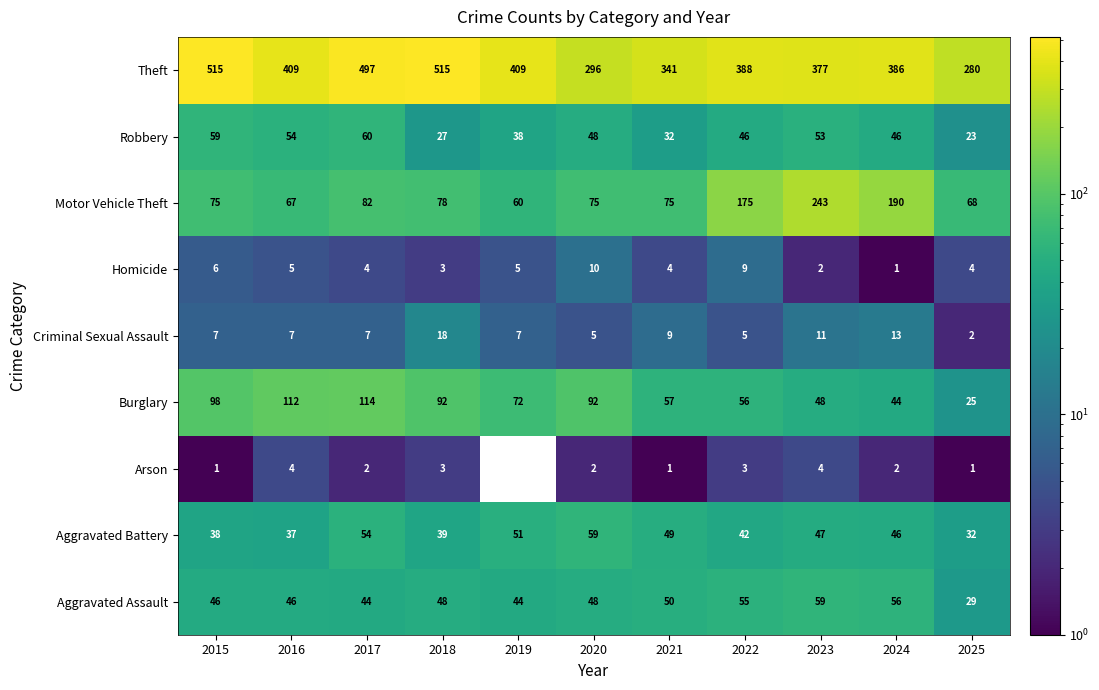

What is the difference between the maximum and minimum values in the Aggravated Battery series?

27